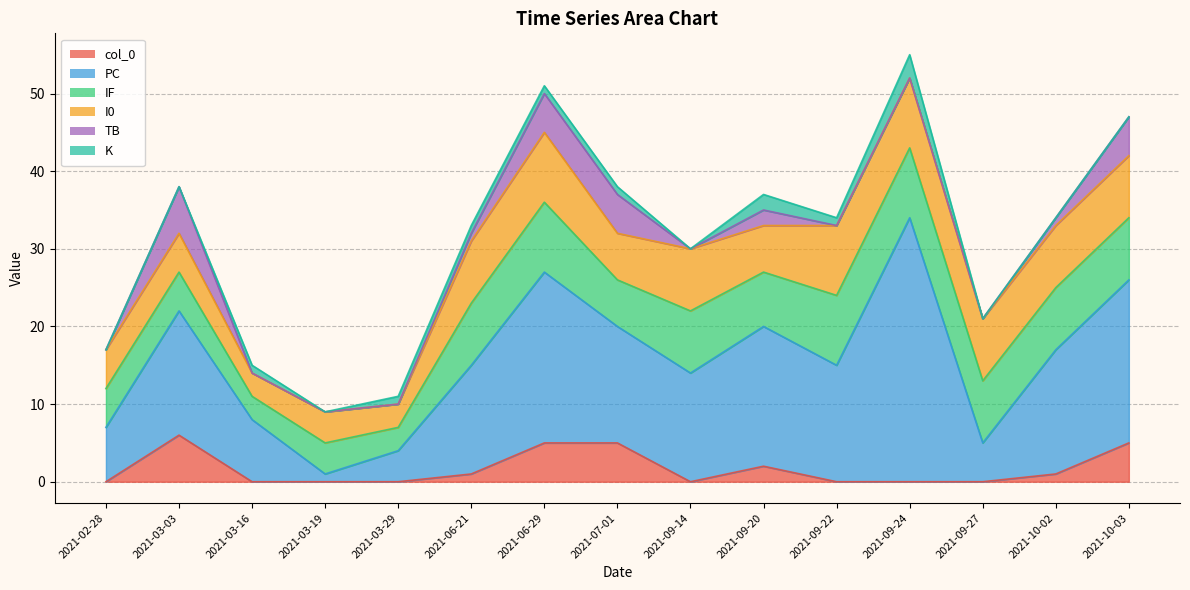

The I0 series shows 6 at 2021-07-01. True or false?

True